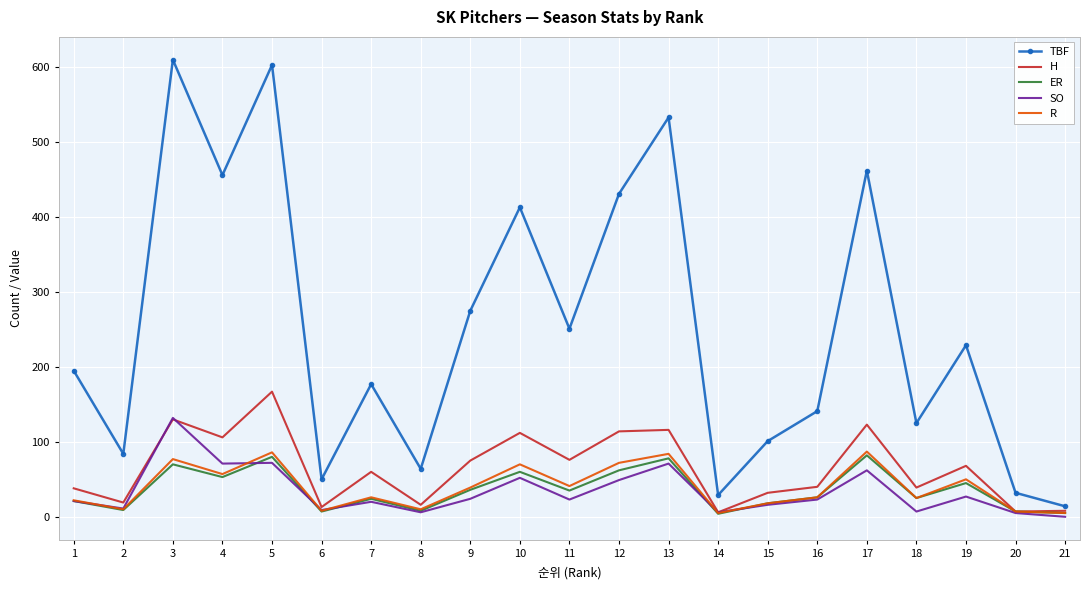

At how many categories does at least one series exceed 385?

7